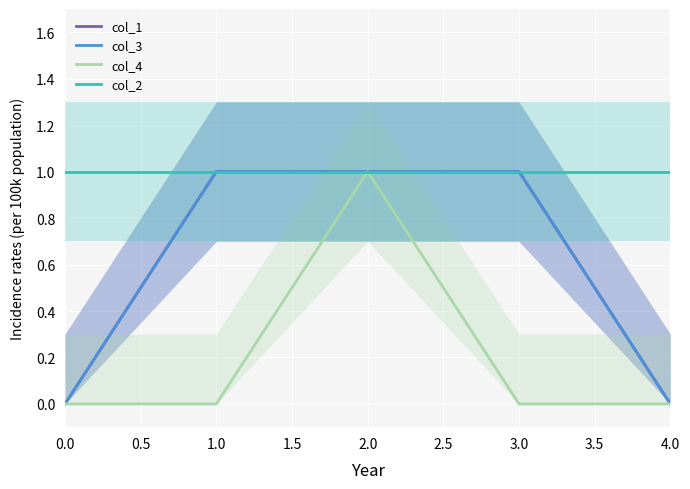

Is the value of col_4 at 1.0 greater than the value of col_1 at 0.0?

No